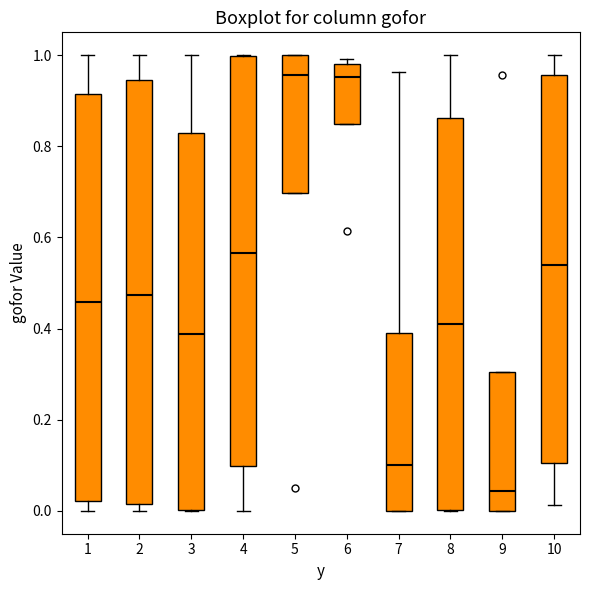

Where does the median line of the box at x = 7 sit on the y-axis? The values are not printed on the chart, so give them approximately, as read against the axis.

0.10